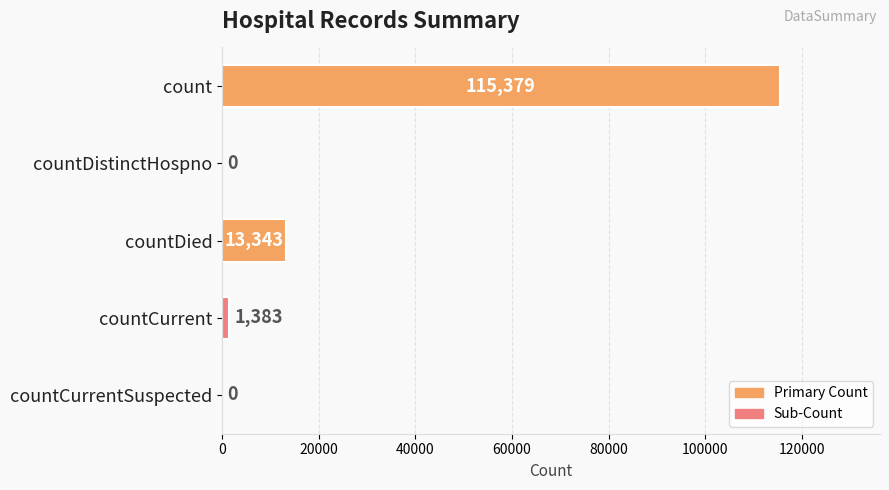

What is the sum of the values at count and countCurrentSuspected?

115379